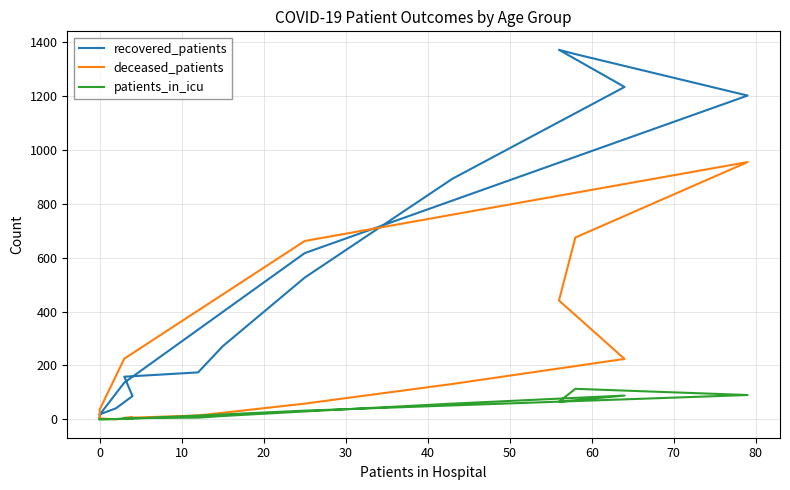

How many intersections are there between deceased_patients and patients_in_icu?

2